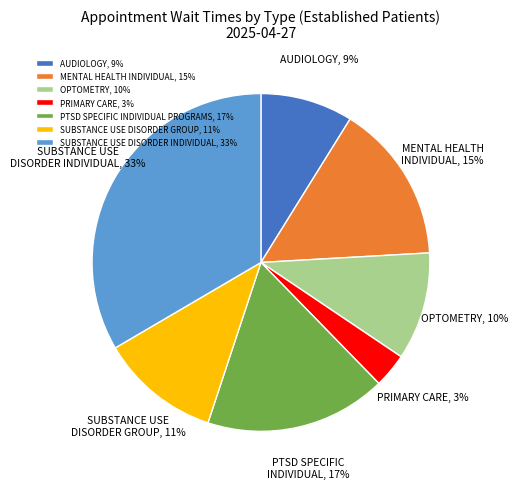

What is the smallest slice in the pie chart?

PRIMARY CARE